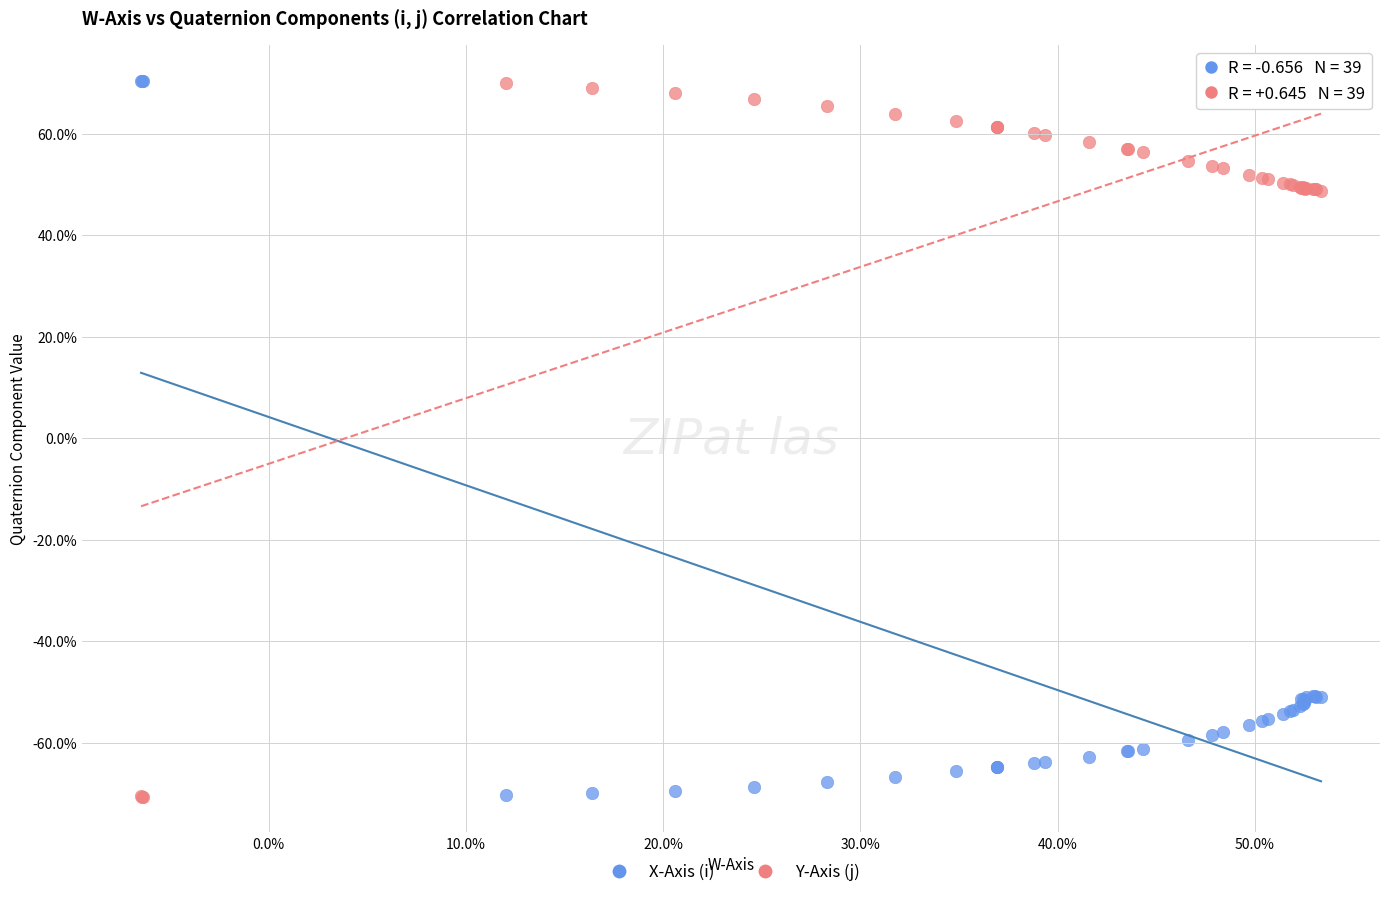

What are all the series names shown in the legend?

X-Axis (i), Y-Axis (j)